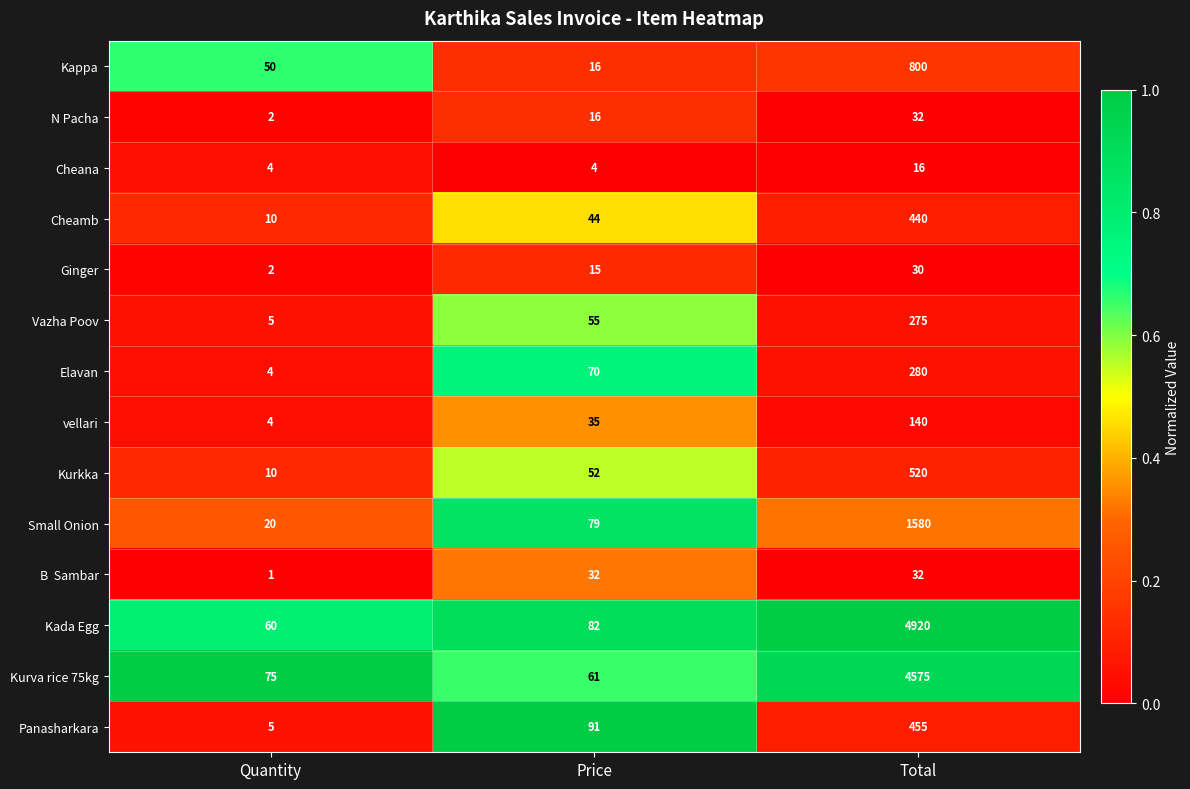

Which series has the widest spread of values?

Kada Egg